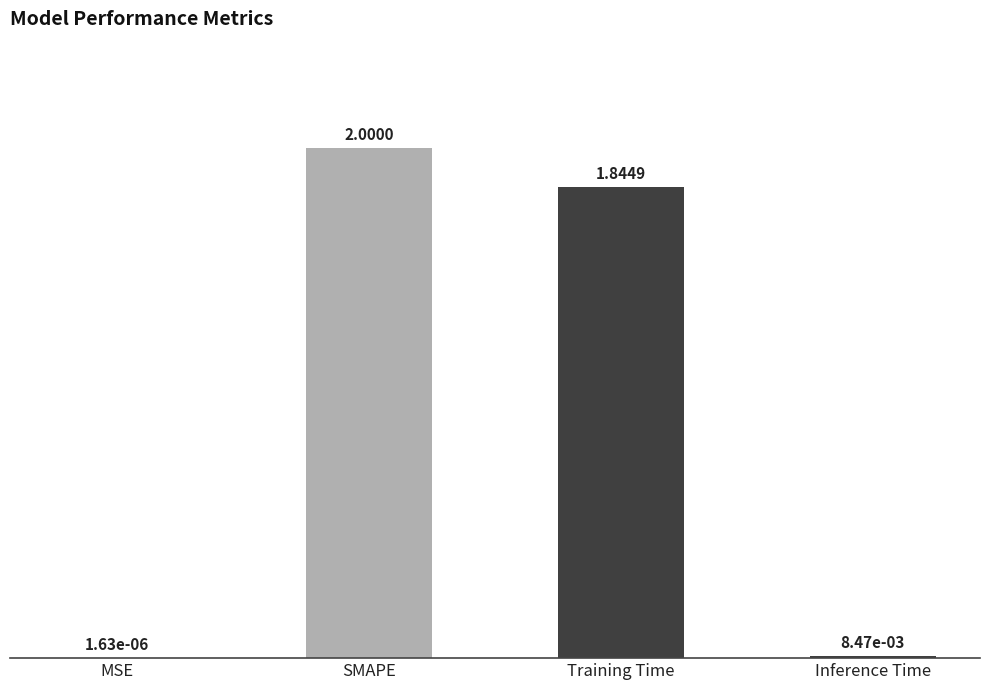

At which label does the data first exceed 1?

SMAPE